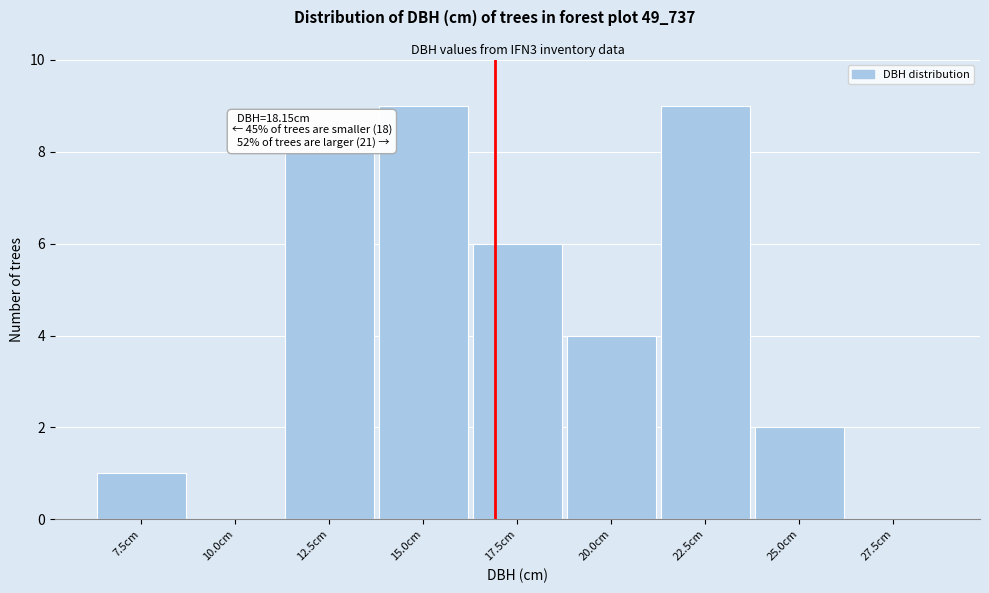

Reading right to left, list all the values displayed in this chart.

27.5cm=0	25.0cm=2	22.5cm=9	20.0cm=4	17.5cm=6	15.0cm=9	12.5cm=8	10.0cm=0	7.5cm=1